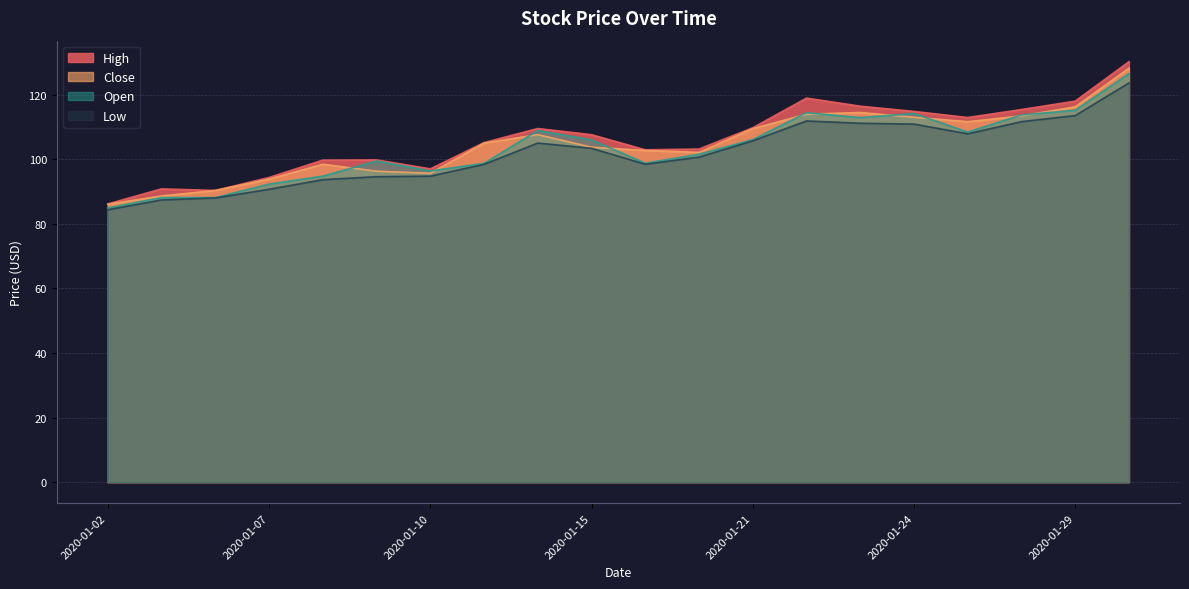

Which series has the largest range (max minus min)?

High